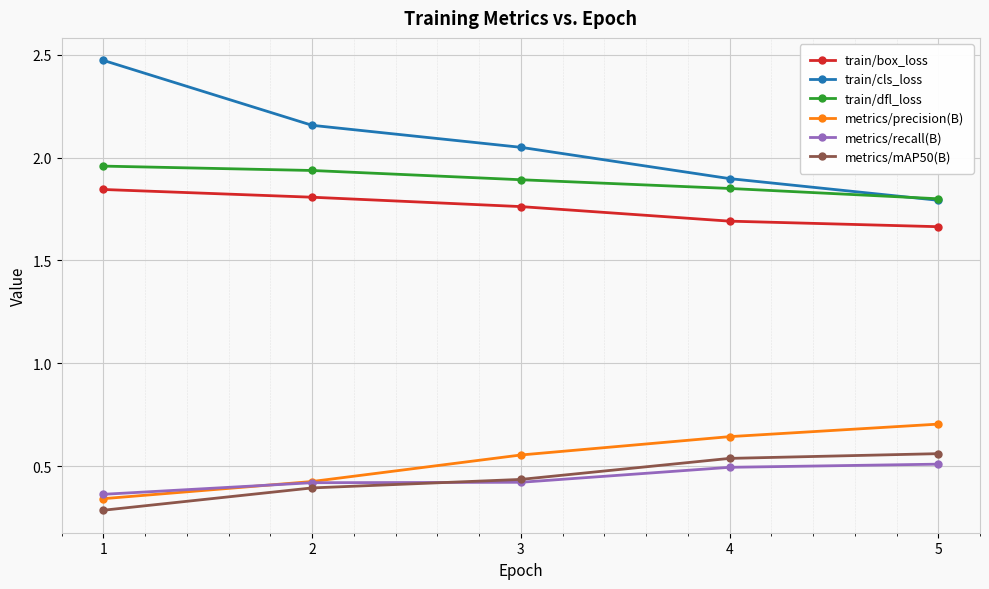

How many lines are shown in the chart?

6